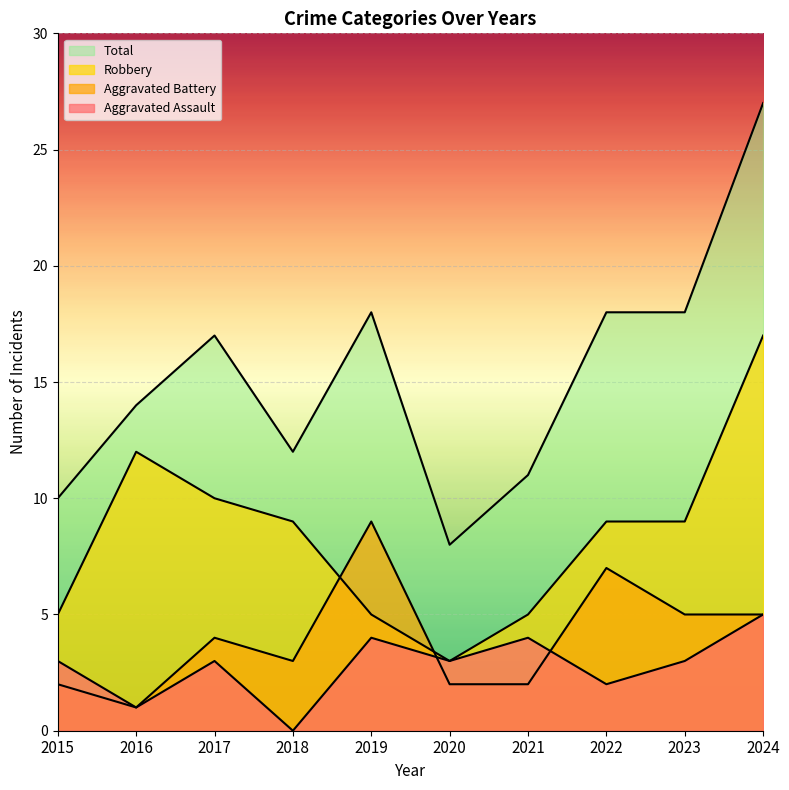

True or false: Total and Robbery cross at least once.

False